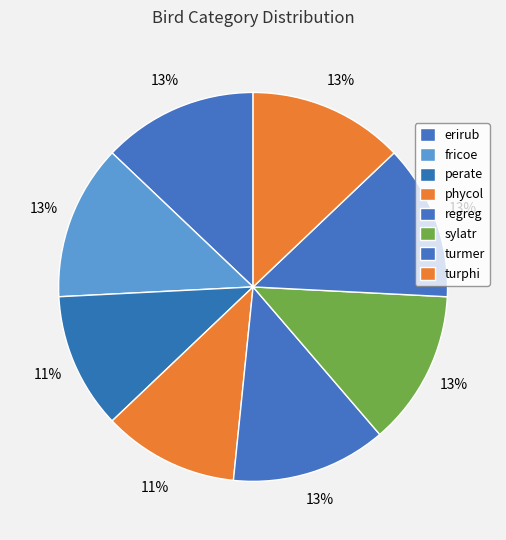

How many slices are in this pie chart?

8